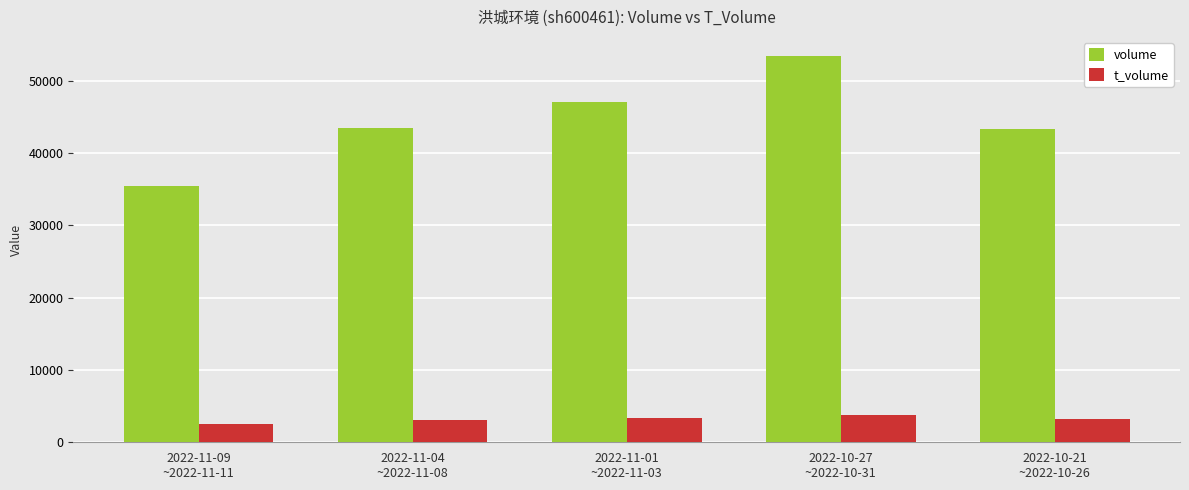

How many bars are there in total?

10